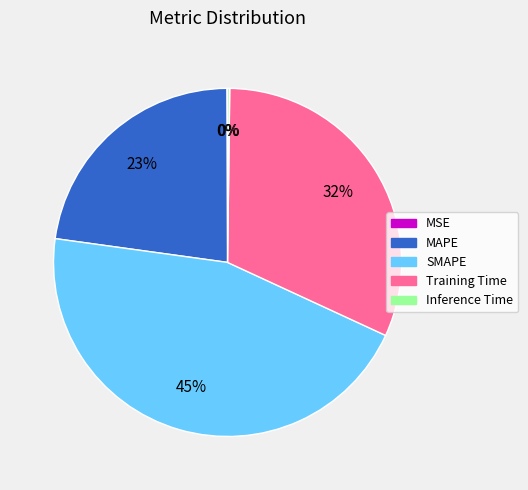

What percentage is the Training Time slice, to the nearest percent?

32%